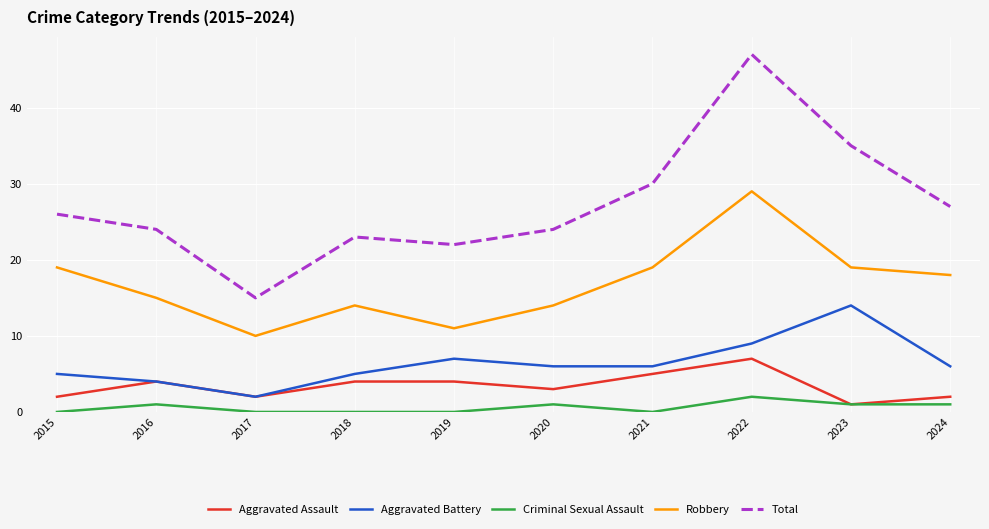

Reading right to left, transcribe all the data shown in this chart.

Aggravated Assault: 2	1	7	5	3	4	4	2	4	2
Aggravated Battery: 6	14	9	6	6	7	5	2	4	5
Criminal Sexual Assault: 1	1	2	0	1	0	0	0	1	0
Robbery: 18	19	29	19	14	11	14	10	15	19
Total: 27	35	47	30	24	22	23	15	24	26